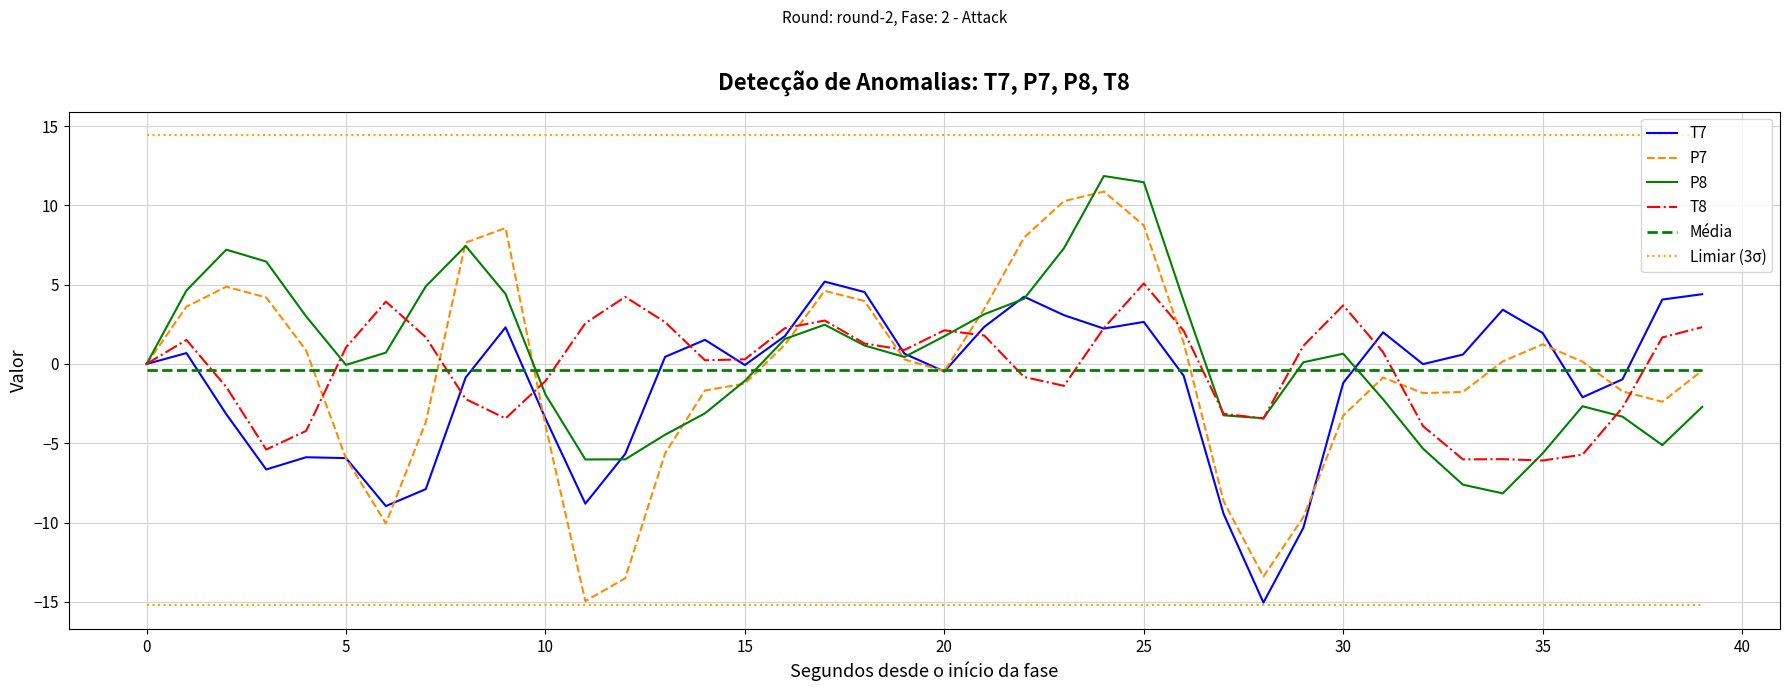

The P7 series shows 6.5 at 18. True or false?

False